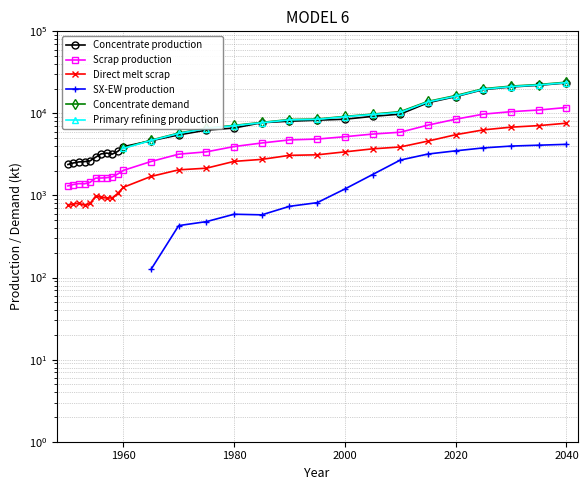

True or false: SX-EW production and Direct melt scrap intersect in this chart.

False